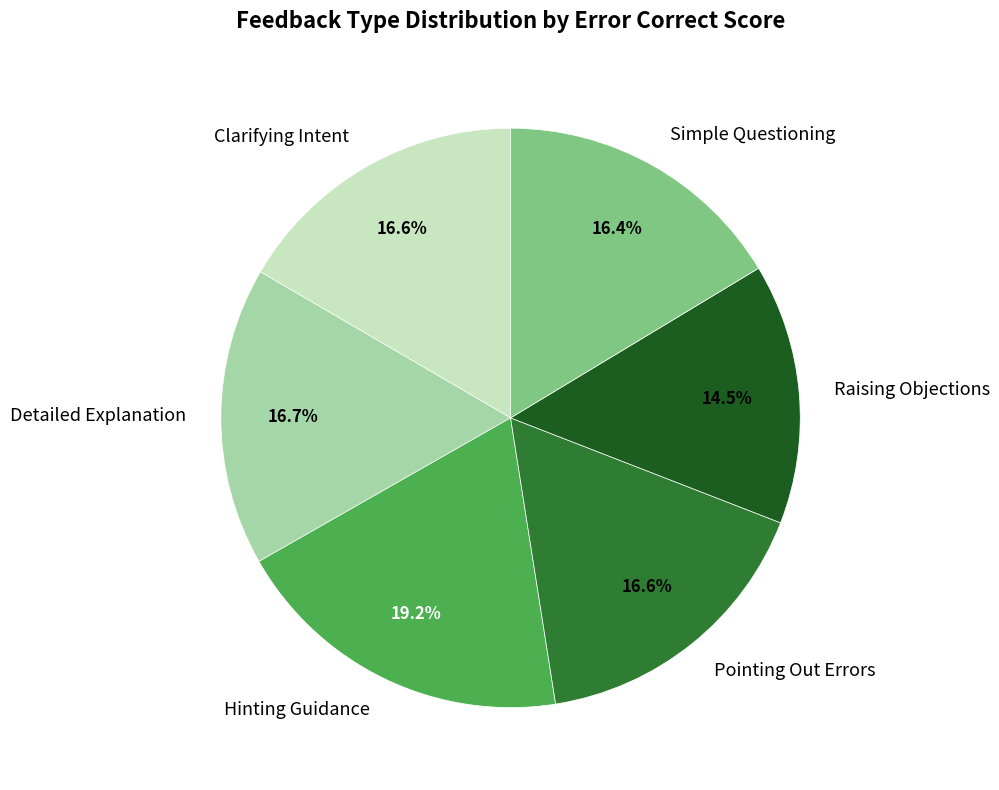

Combined, do Raising Objections and Detailed Explanation account for over 50%?

No